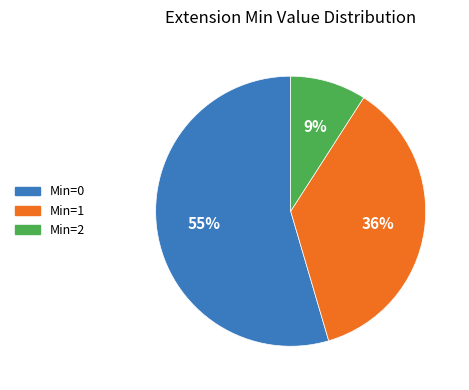

Does any single category account for the majority?

Yes